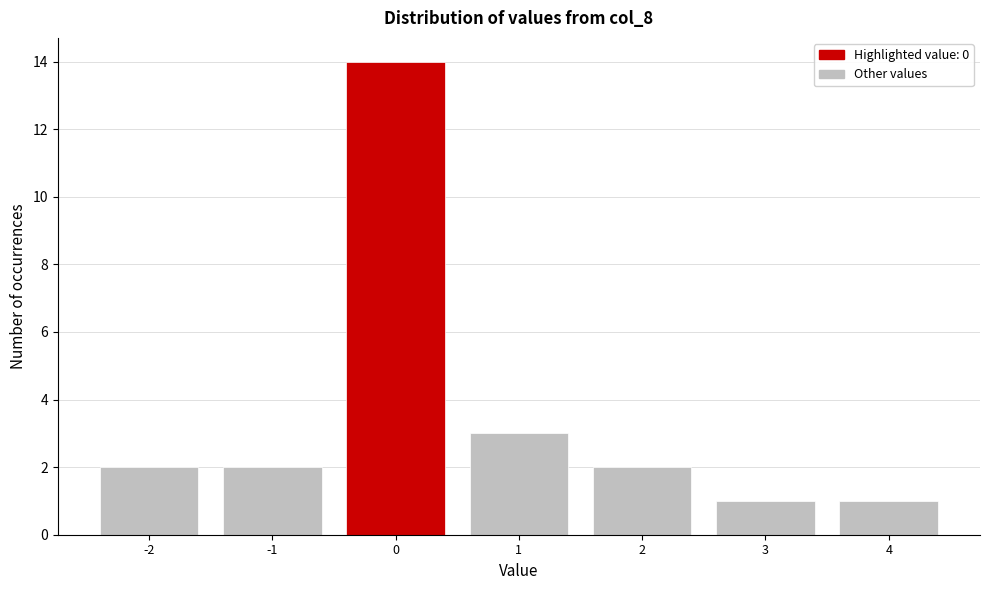

Over which range of the x-axis is the bar tallest?

-0.5 to 0.5